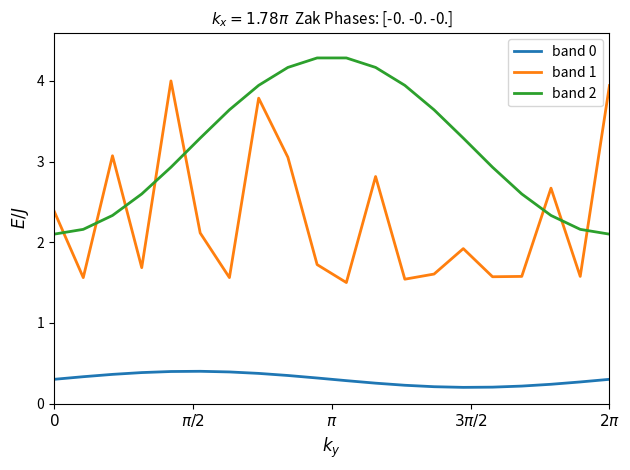

Which series has the largest range (max minus min)?

band 1